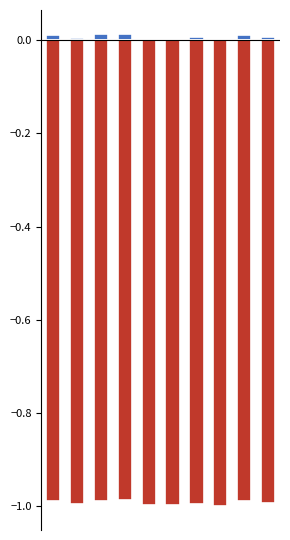

Where is NOTA ratio nearest to the value 0?

7